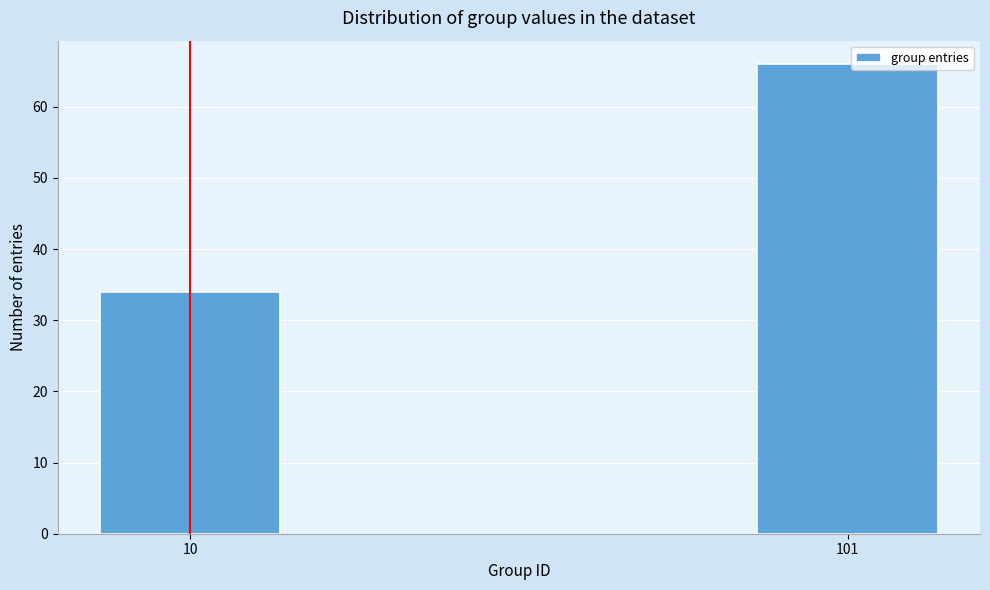

Reading left to right, what are all the values shown in this chart?

10=34	101=66